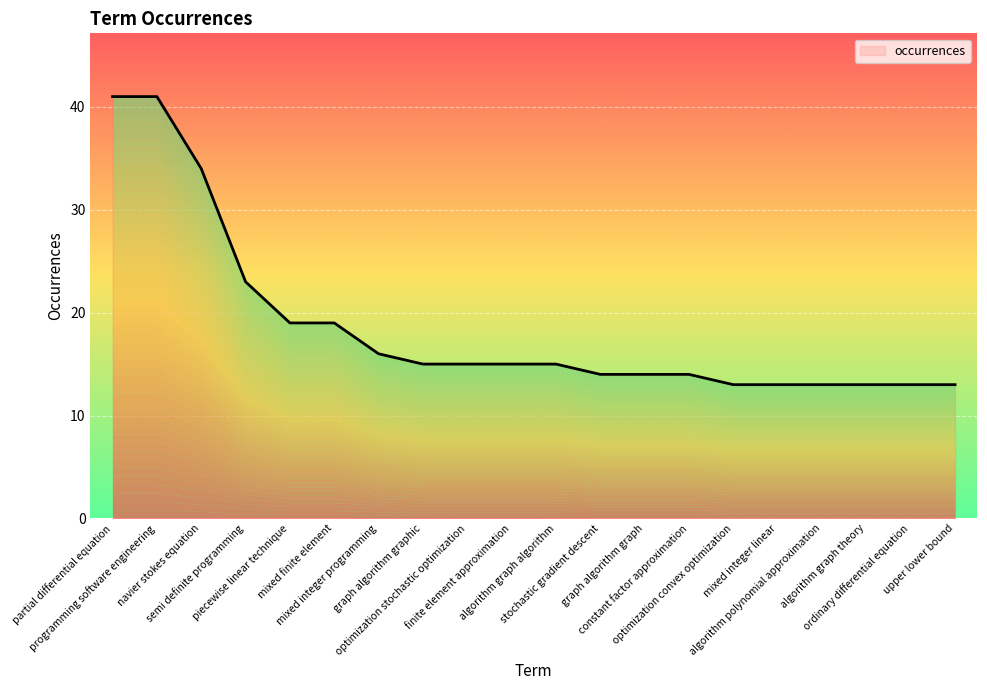

What is the difference between the maximum and minimum values?

28